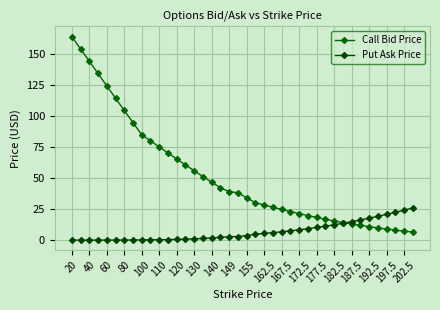

What is the value of the Put Ask Price point at the 34th from the left?

16.3